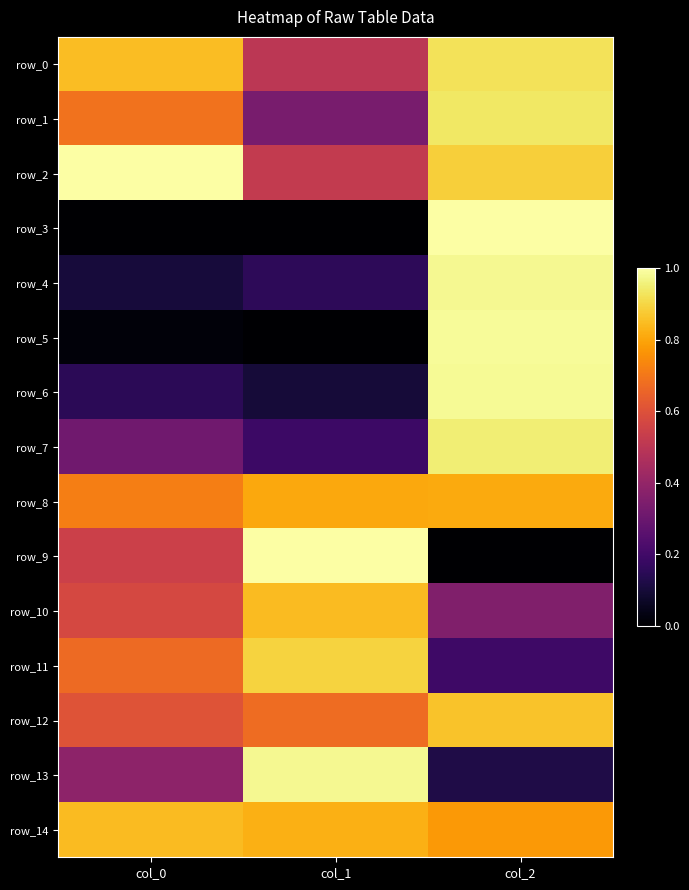

Which label corresponds to the smallest value in the chart?

col_0